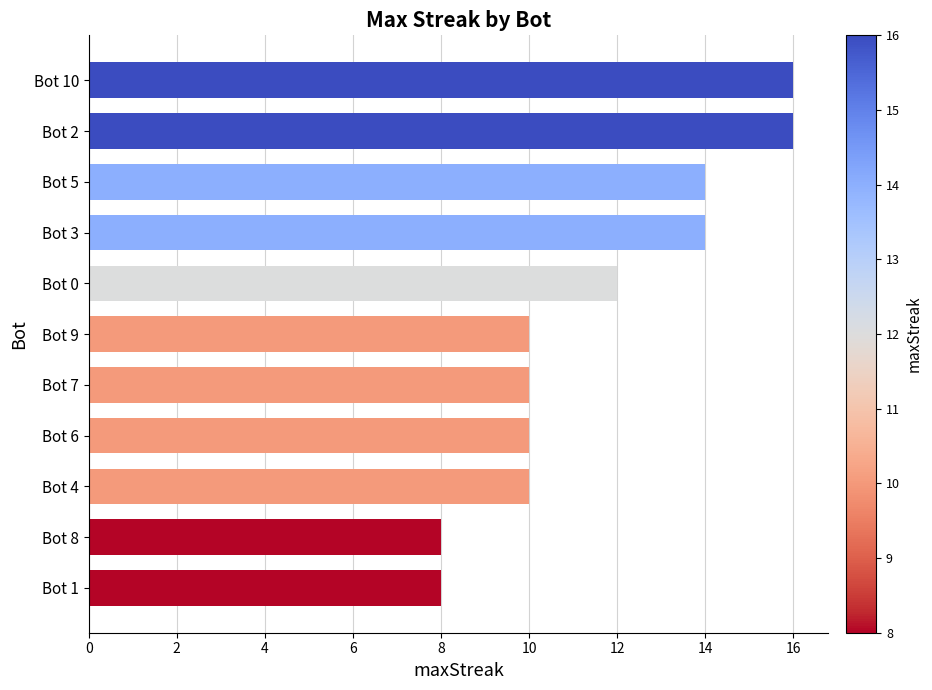

What is the label of the 10th bar from the top?

Bot 8